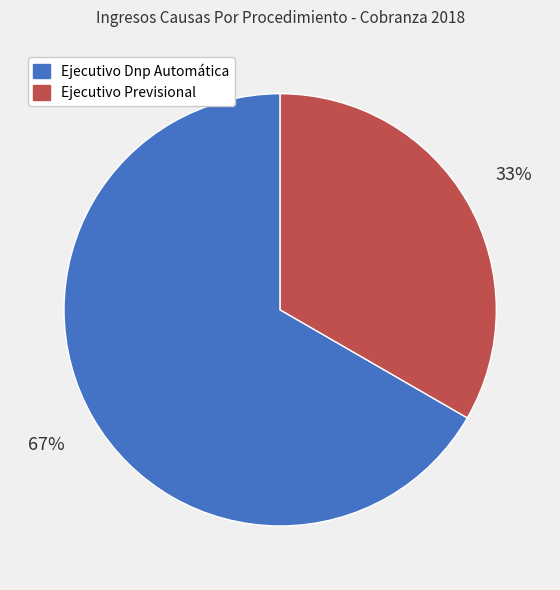

Between Ejecutivo Previsional and Ejecutivo Dnp Automática, which is larger?

Ejecutivo Dnp Automática